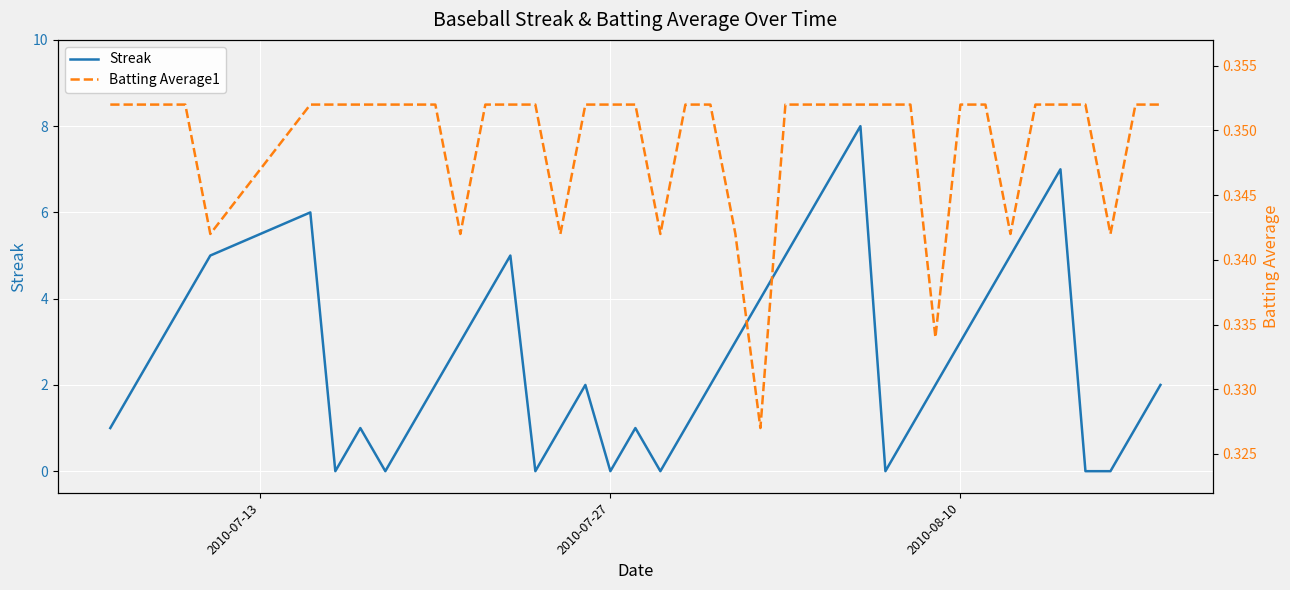

List the series in order of their peak value, highest first.

Streak, Batting Average1